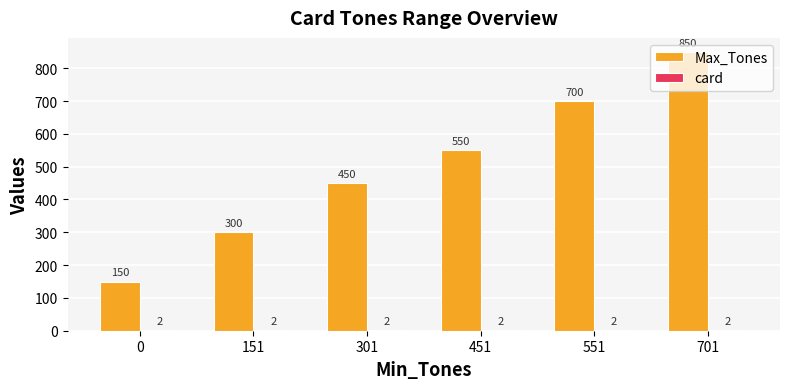

What is the maximum value for Max_Tones?

850